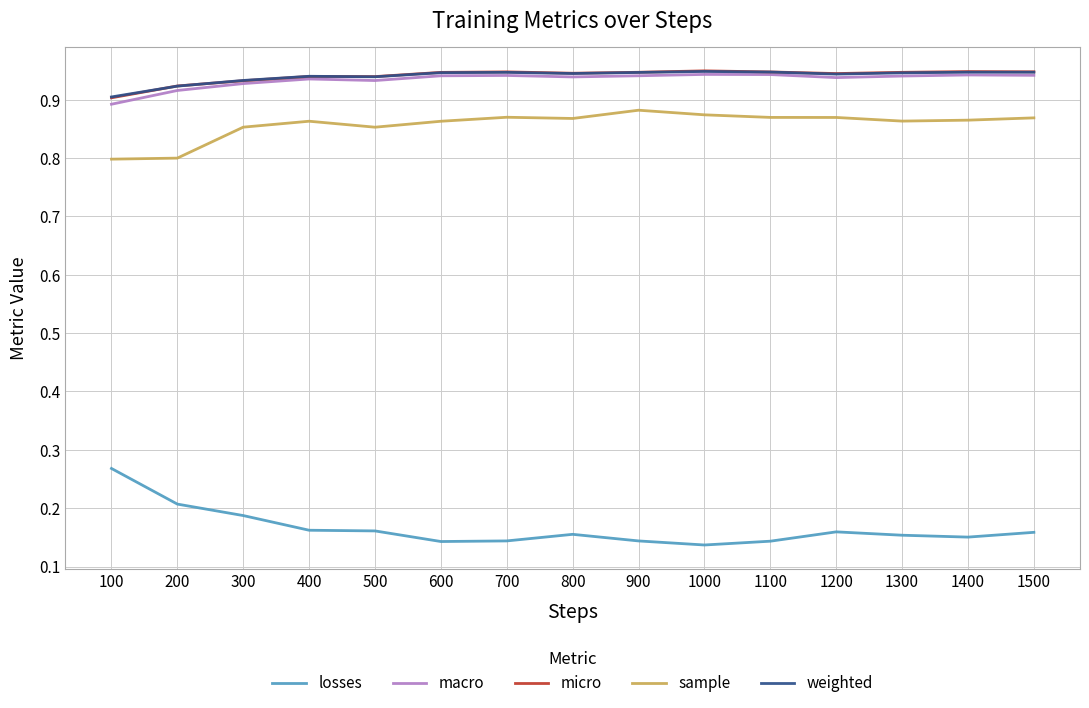

Is the value of macro at 100 greater than the value of micro at 400?

No